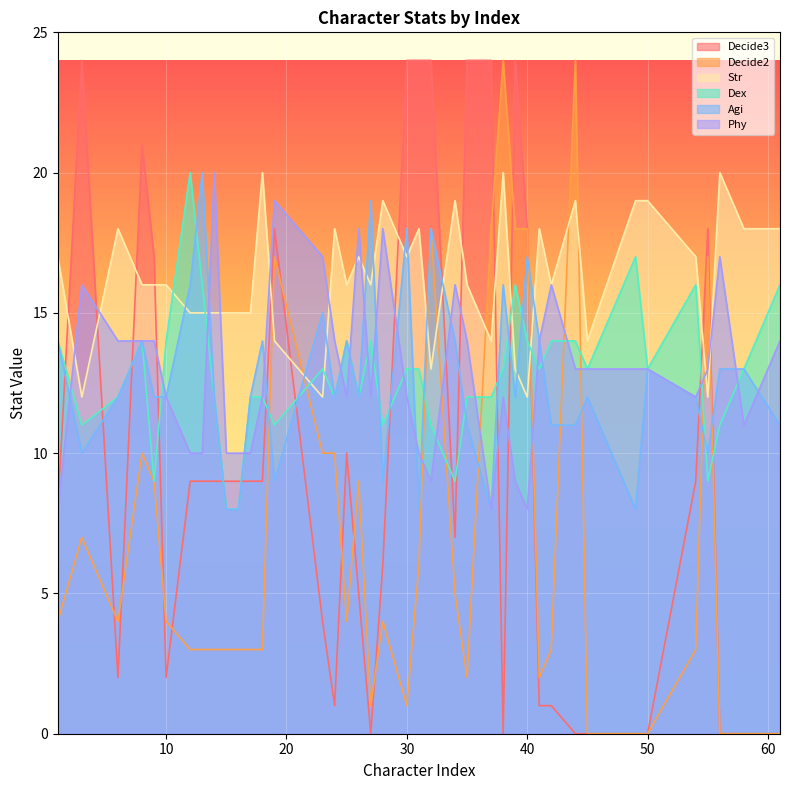

Where is the first local maximum for Decide3?

3